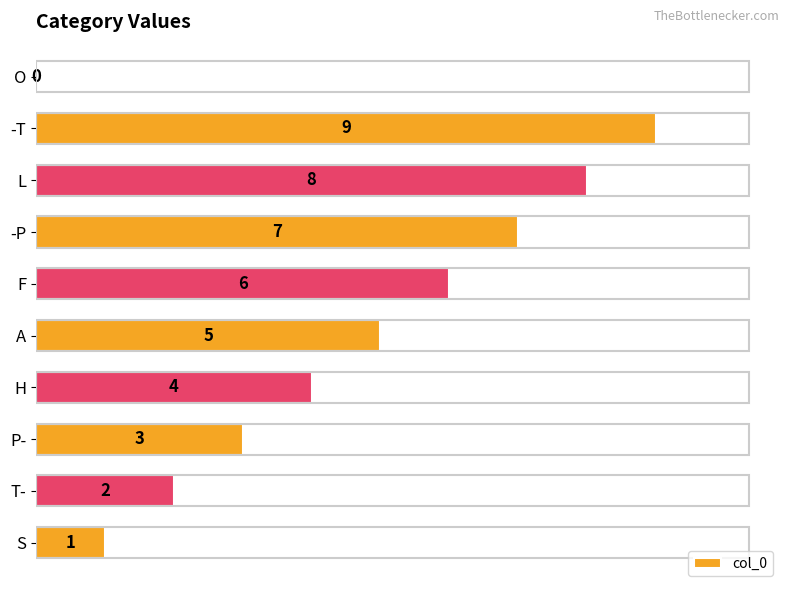

What is the ratio of the value at T- to the value at P-?

0.7